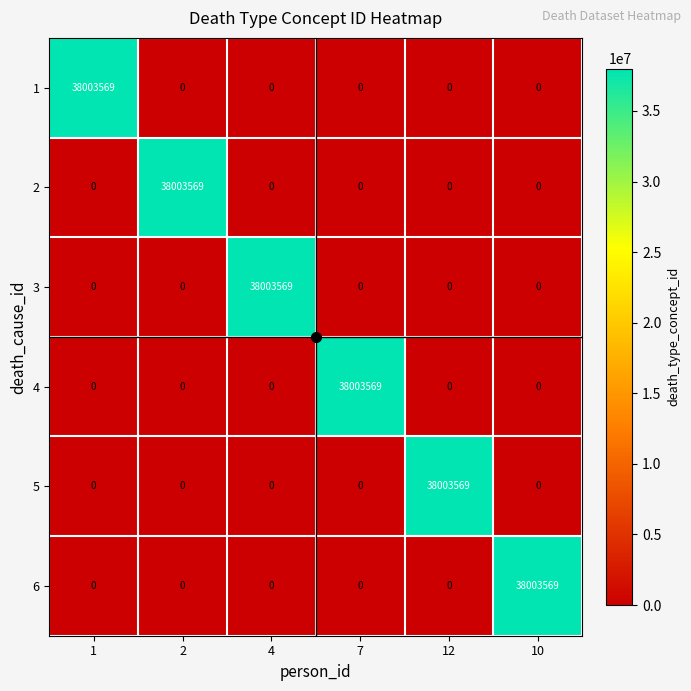

The 2 series shows 0 at 1. True or false?

True